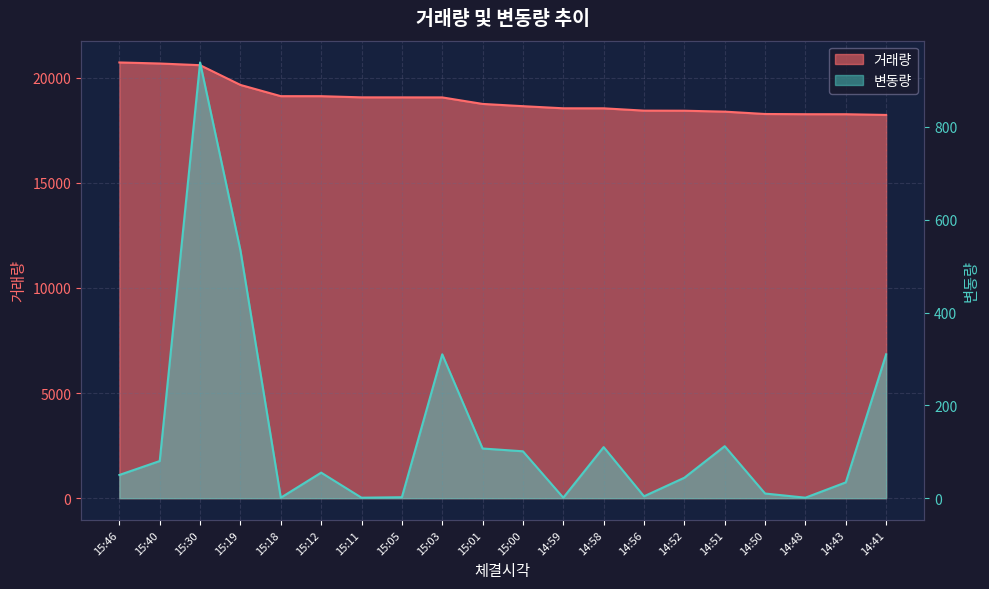

What is the difference between the maximum and minimum values in the 거래량 series?

2496